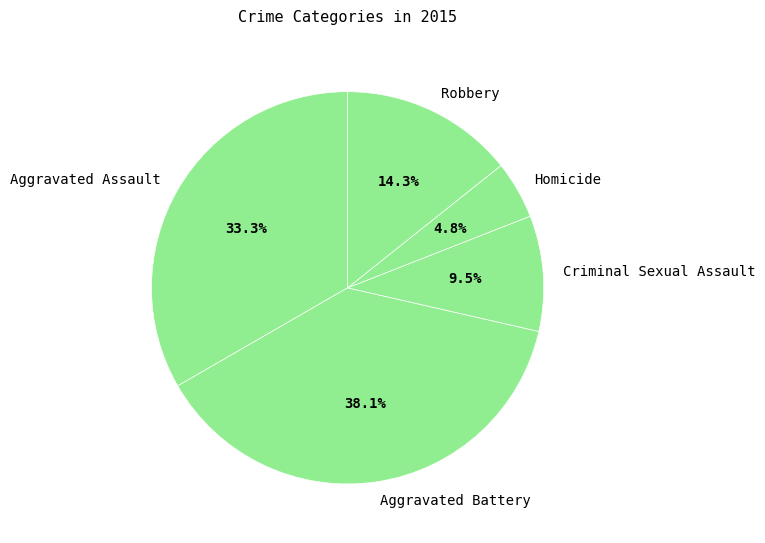

How many slices are in this pie chart?

5